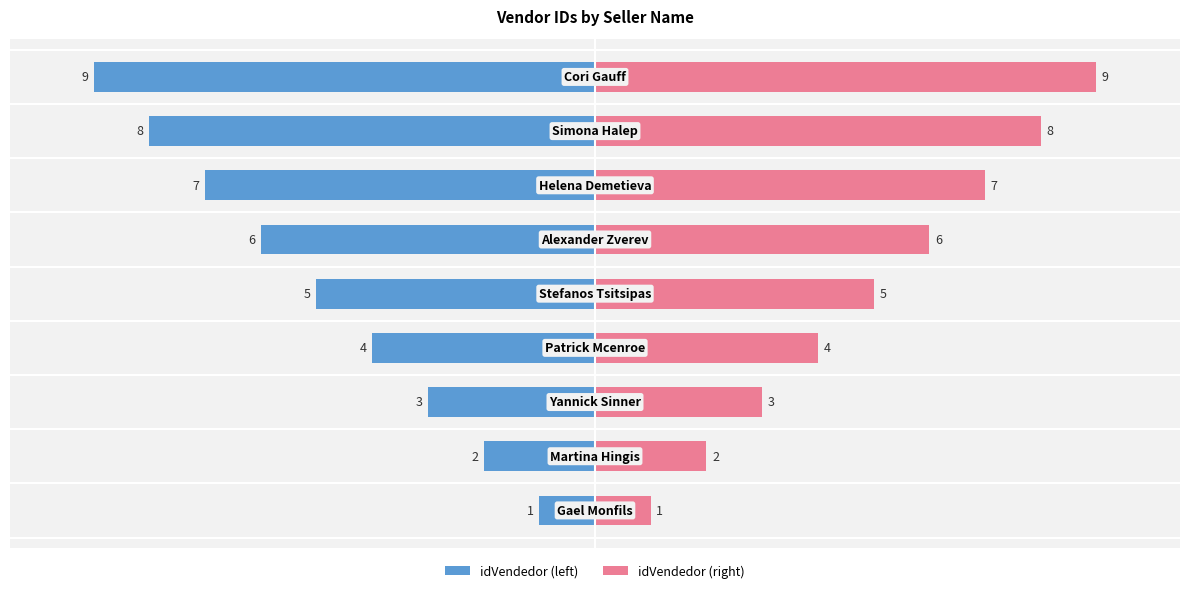

Reading left to right, extract all data points from this chart.

idVendedor (left): -1	-2	-3	-4	-5	-6	-7	-8	-9
idVendedor (right): 1	2	3	4	5	6	7	8	9